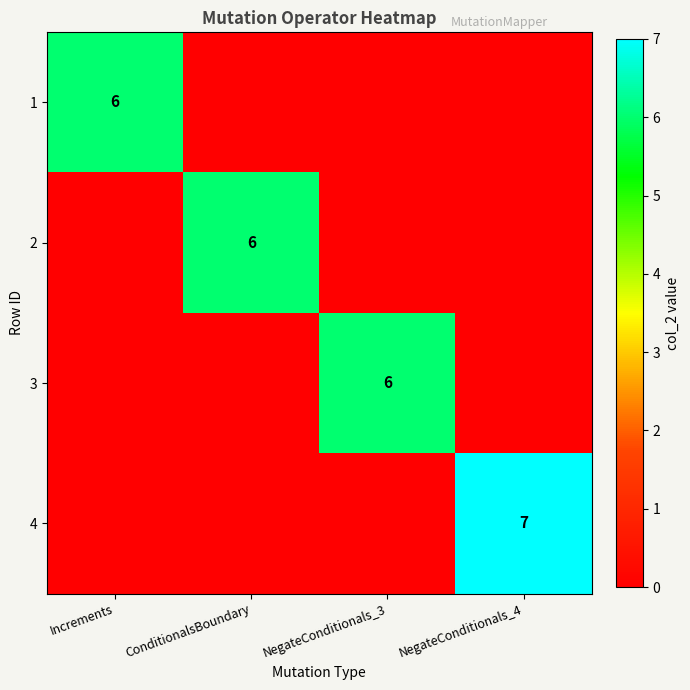

At how many categories does at least one series exceed 2?

4